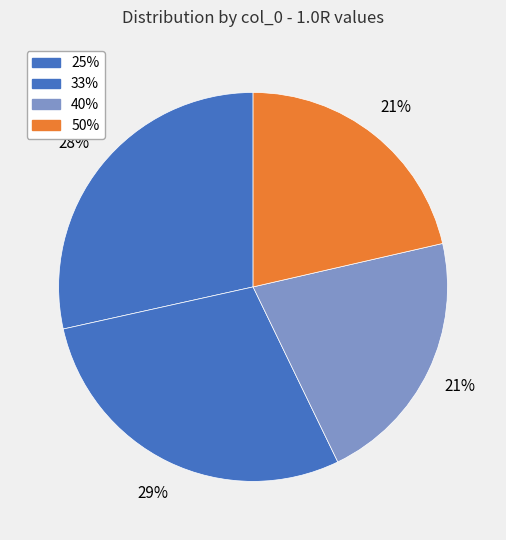

True or false: 40% accounts for 21% of the total.

True